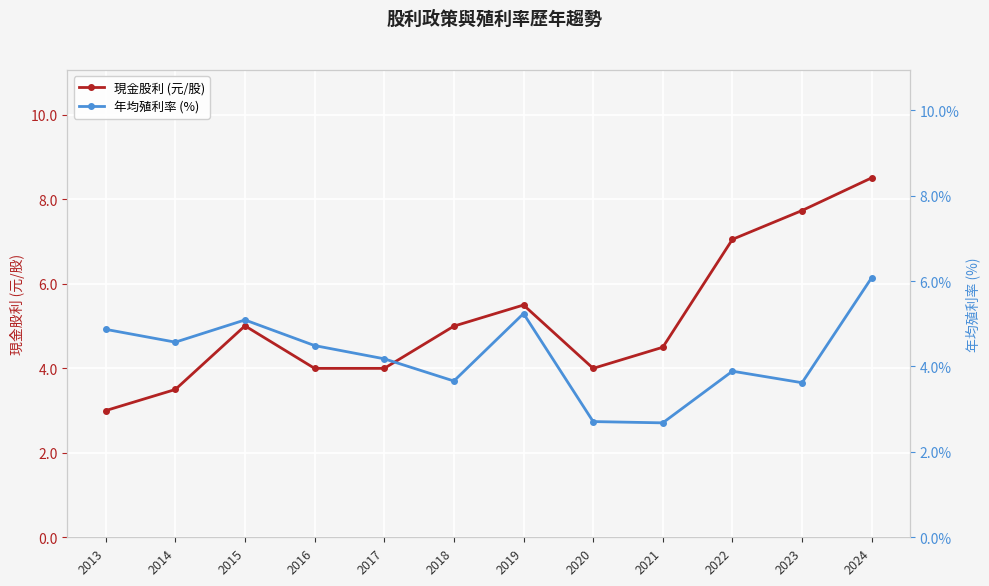

Which series has the largest range (max minus min)?

現金股利 (元/股)